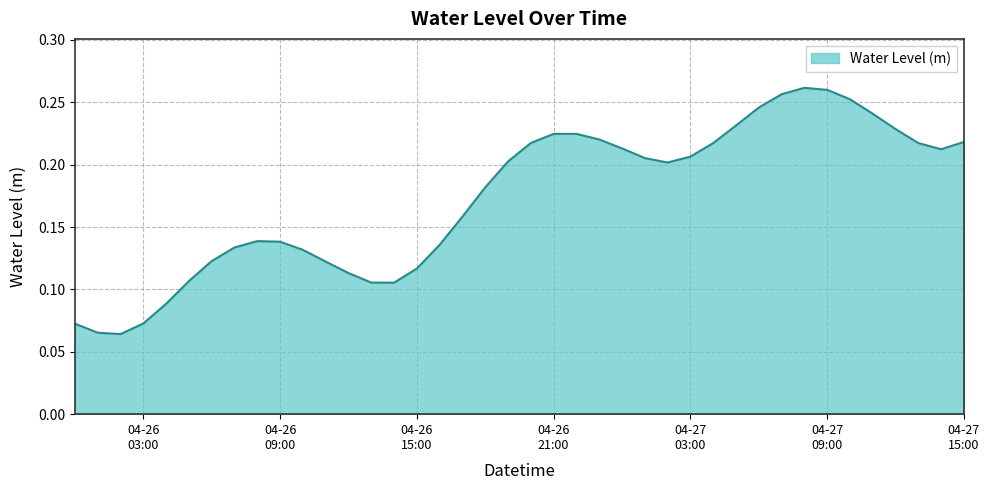

True or false: there are more than 0 points higher than both neighbors.

True